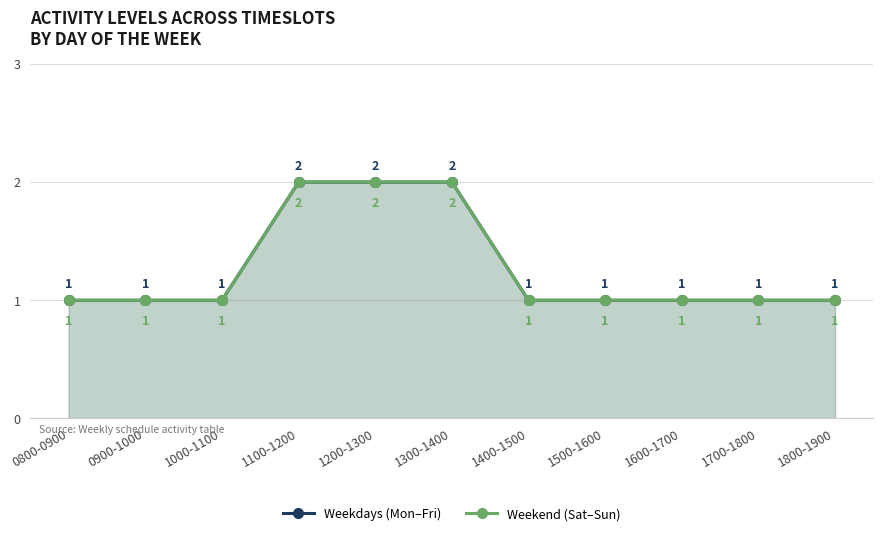

What is the sum of all Weekend (Sat–Sun) values?

14